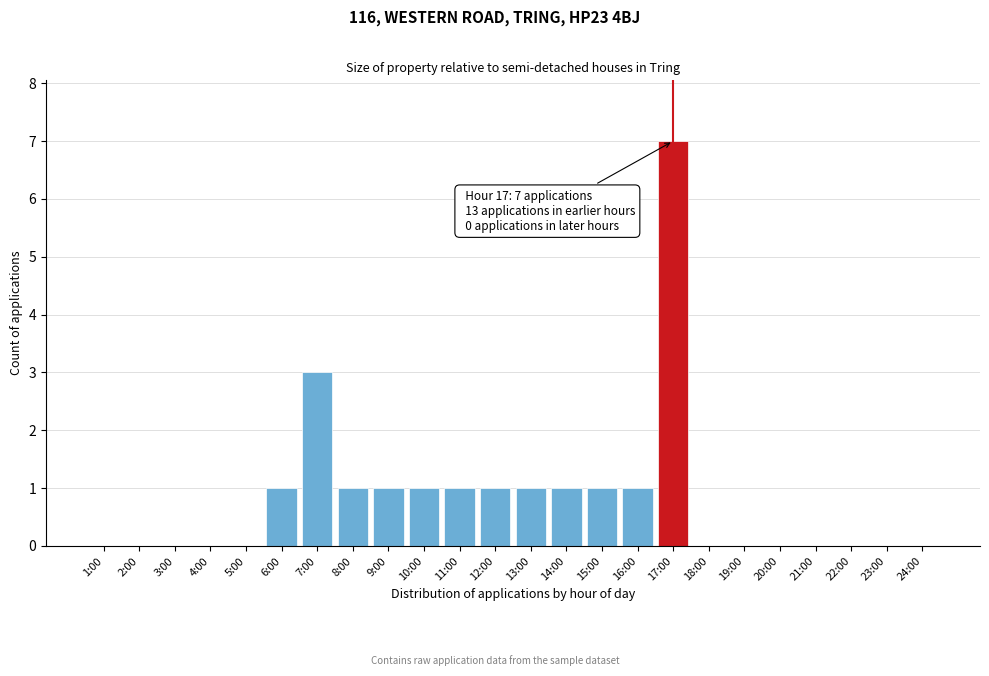

Reading left to right, extract all data points from this chart.

1:00=0	2:00=0	3:00=0	4:00=0	5:00=0	6:00=1	7:00=3	8:00=1	9:00=1	10:00=1	11:00=1	12:00=1	13:00=1	14:00=1	15:00=1	16:00=1	17:00=7	18:00=0	19:00=0	20:00=0	21:00=0	22:00=0	23:00=0	24:00=0